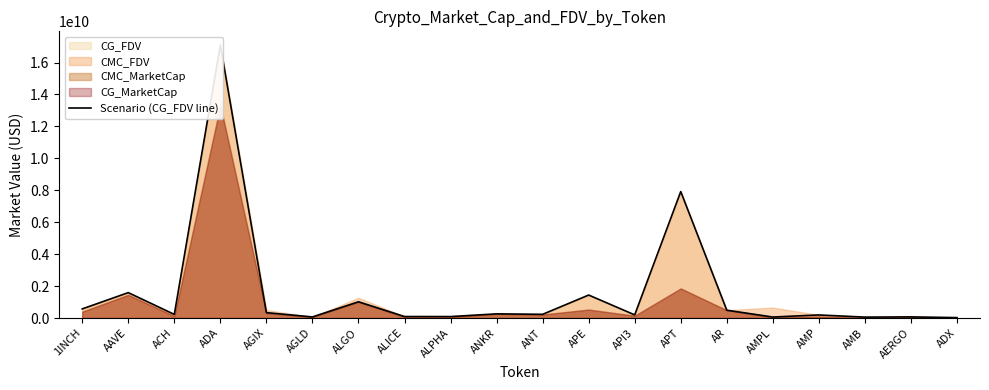

How many data points does each series have?

20